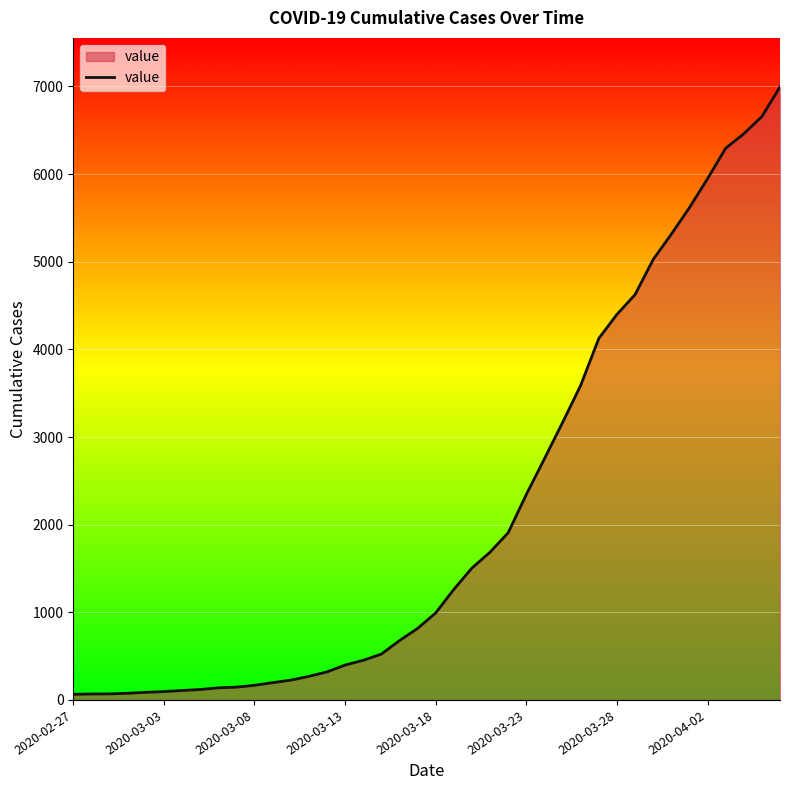

What is the difference between the maximum and minimum values?

6931